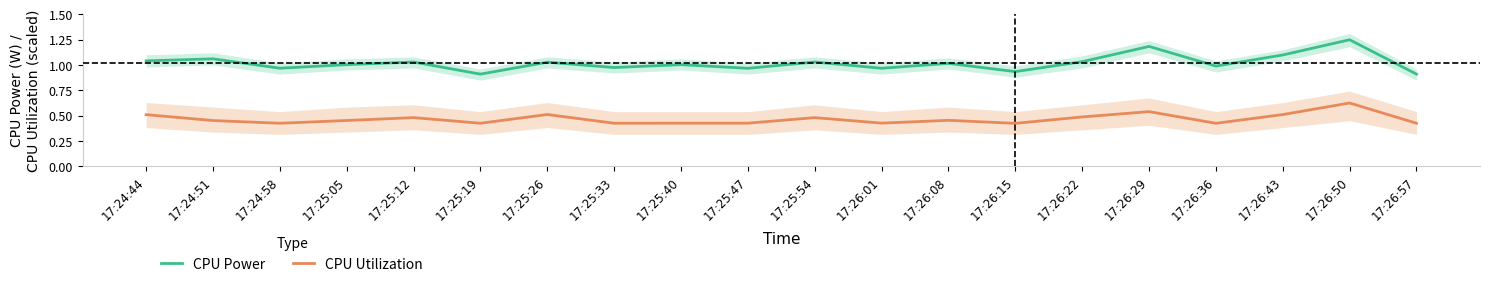

What is the sum of the CPU Power values at 17:24:58 and 17:24:51?

2.0